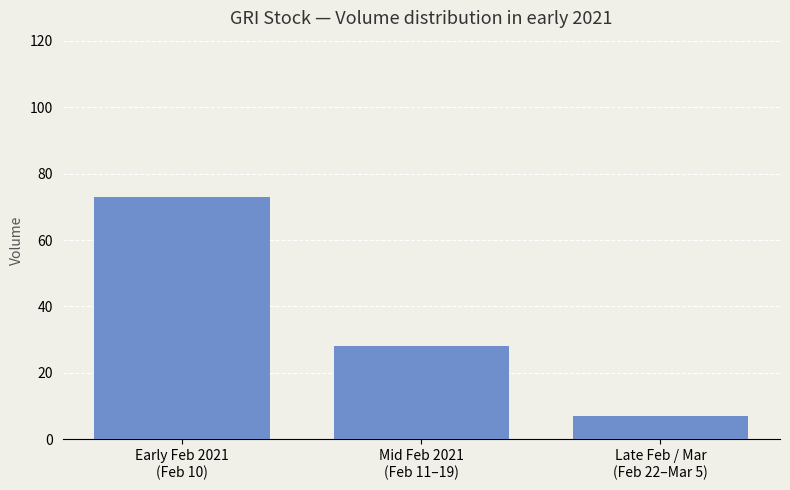

How many series are shown in this chart?

1